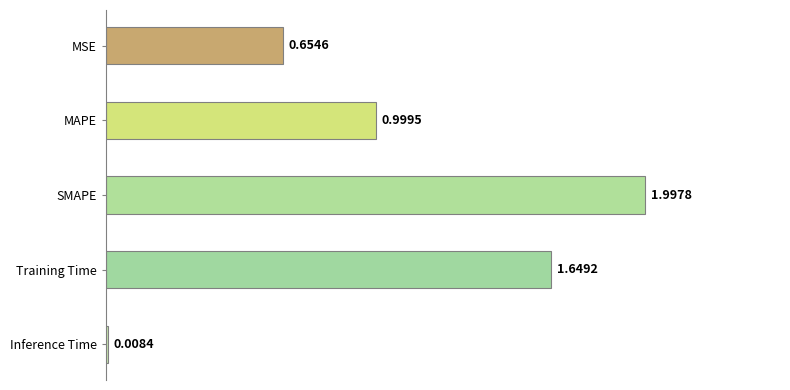

Where is the data nearest to the value 1?

MAPE